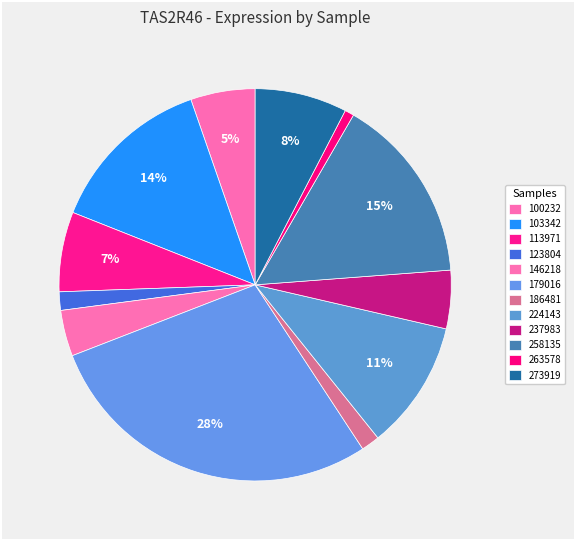

How many slices are in this pie chart?

12